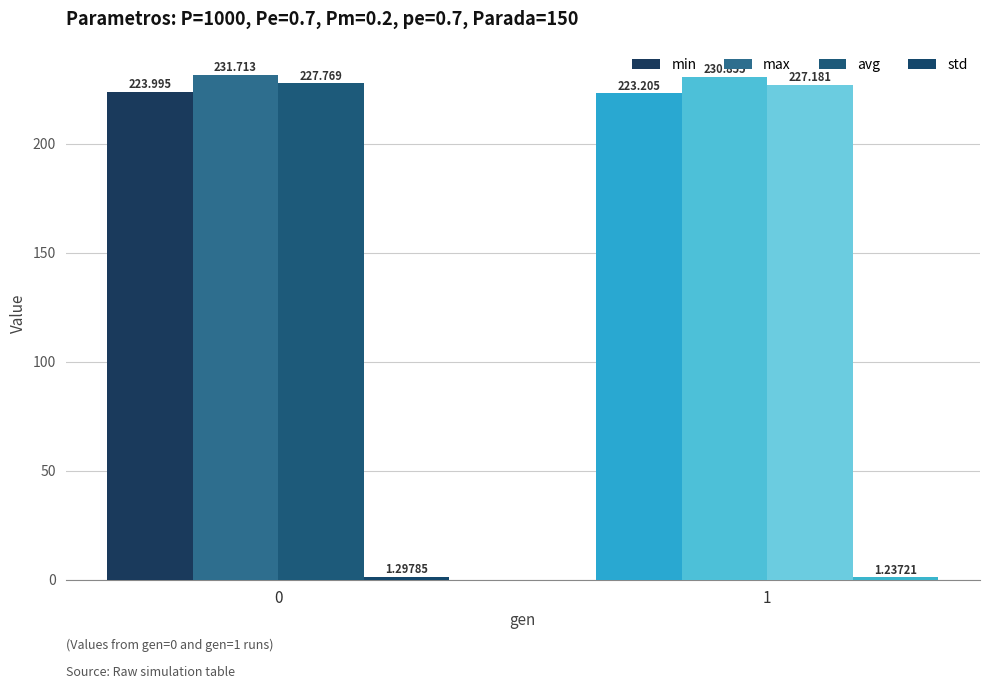

How many bars are there in total?

8